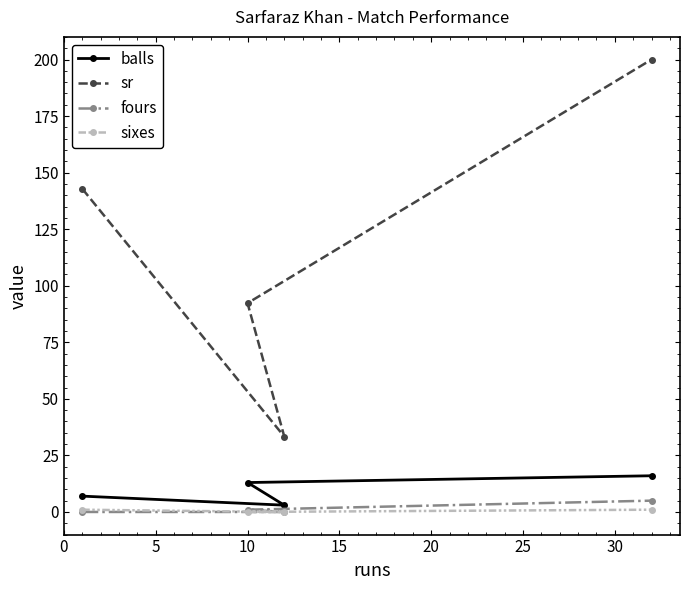

How many positive values does the fours series have?

2